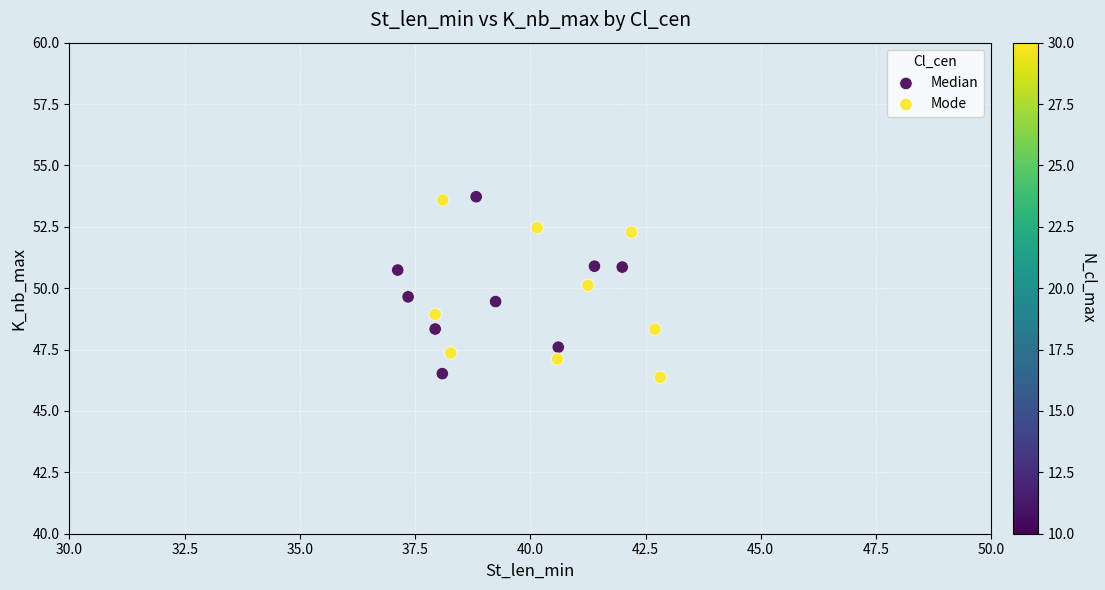

What are all the series names shown in the legend?

Median, Mode